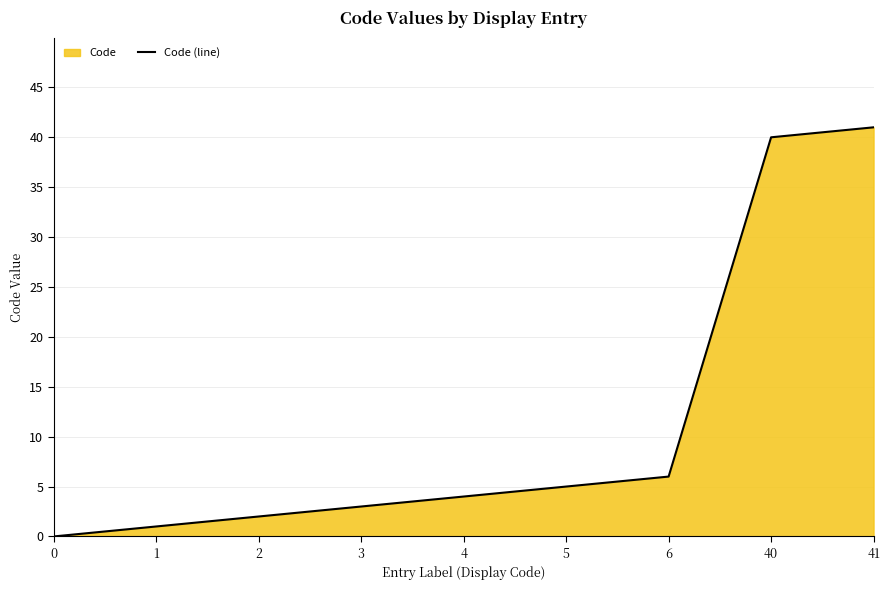

How many lines are shown in the chart?

1